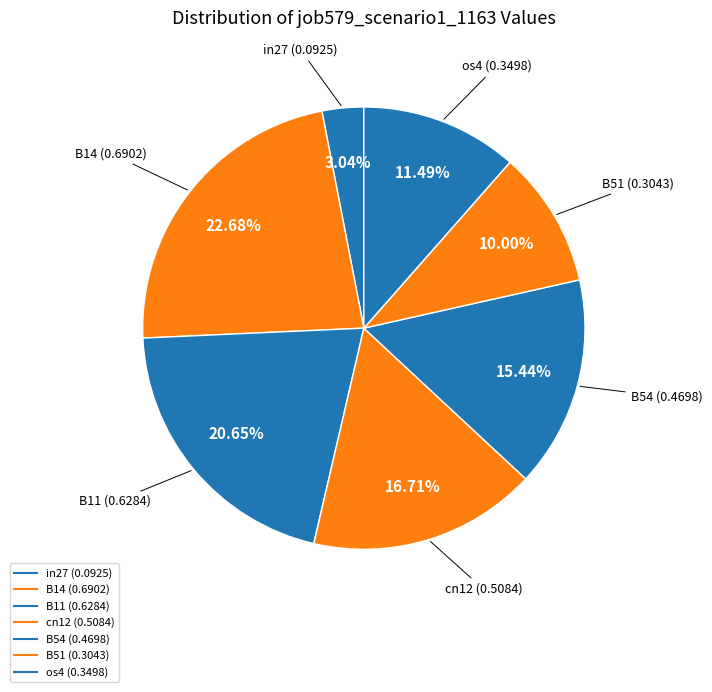

Count the number of slices in the pie.

7